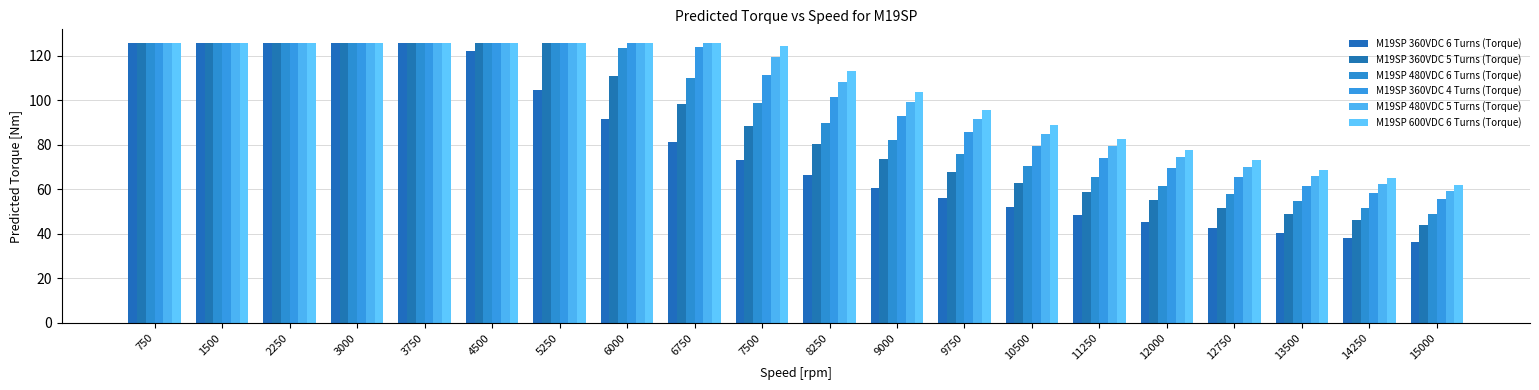

How many groups of bars are there?

20